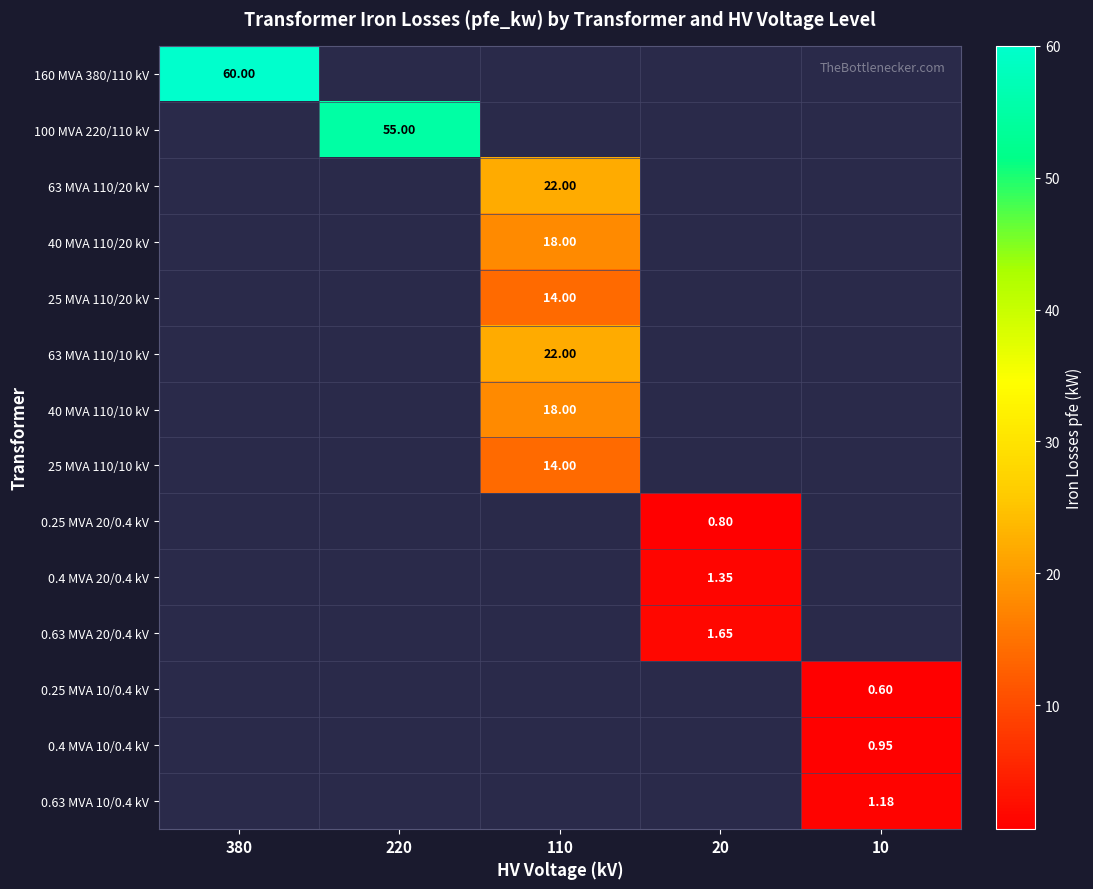

Which series has the largest total across all categories?

160 MVA 380/110 kV